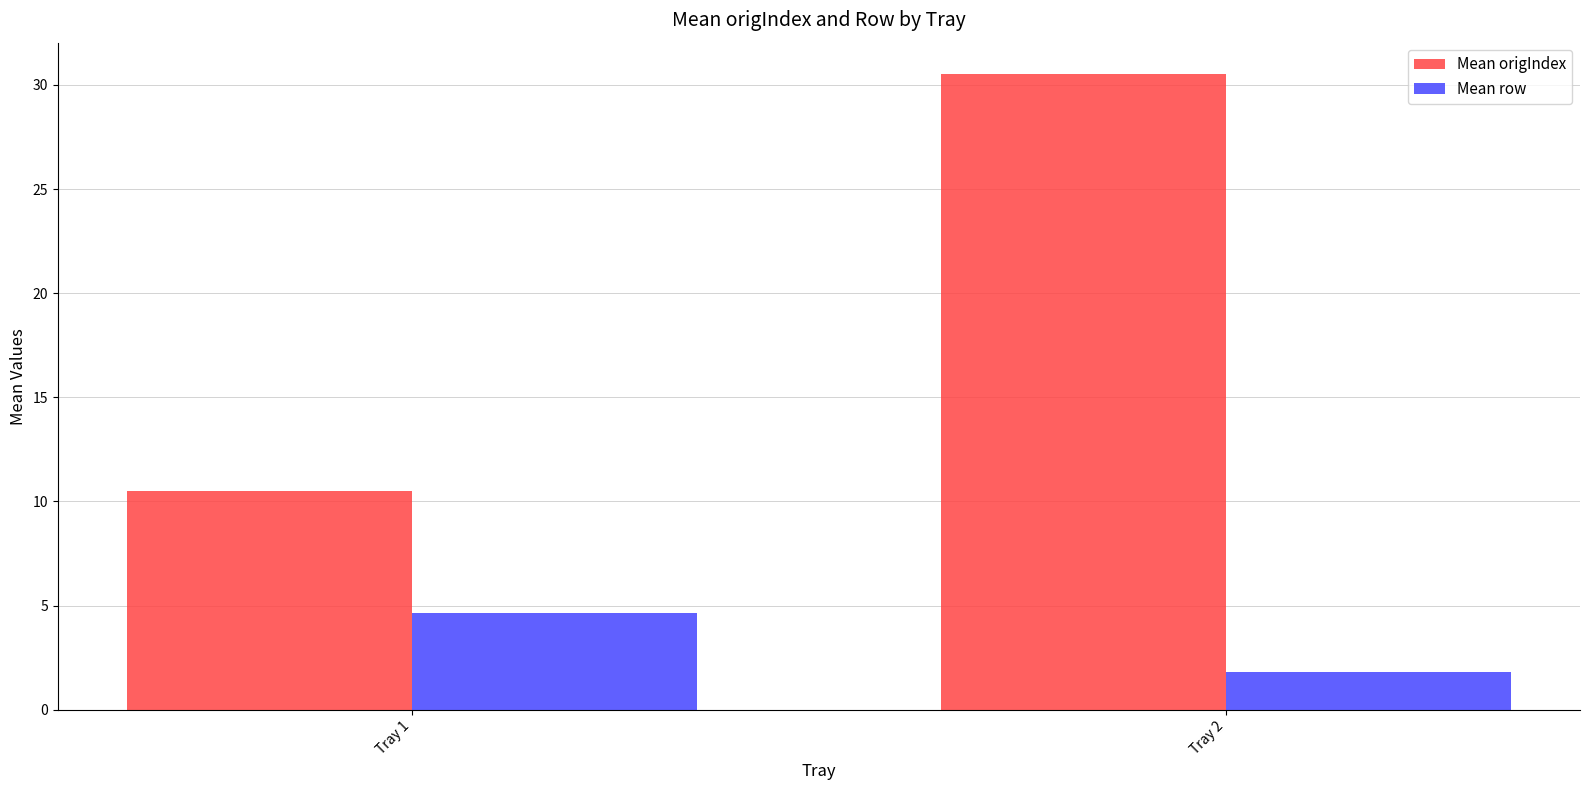

At Tray 1, list the series in order from largest to smallest.

Mean origIndex, Mean row